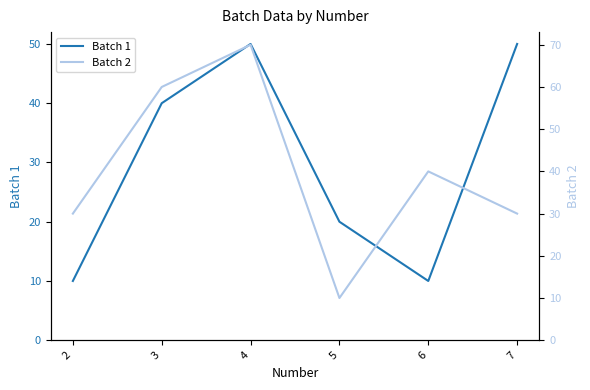

What is the total value across all series at 2?

40